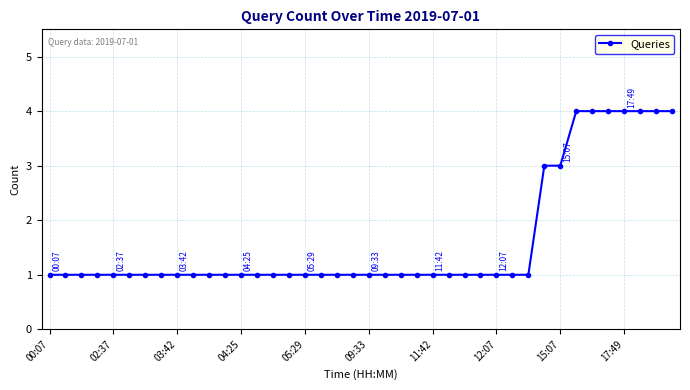

What is the difference between the maximum and minimum values?

3